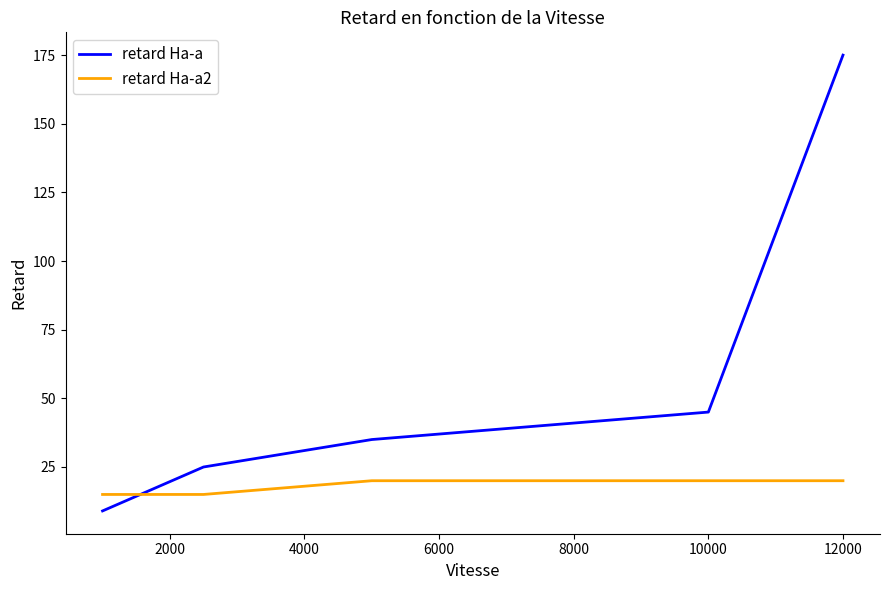

Rank the series by their maximum value, from highest to lowest.

retard Ha-a, retard Ha-a2